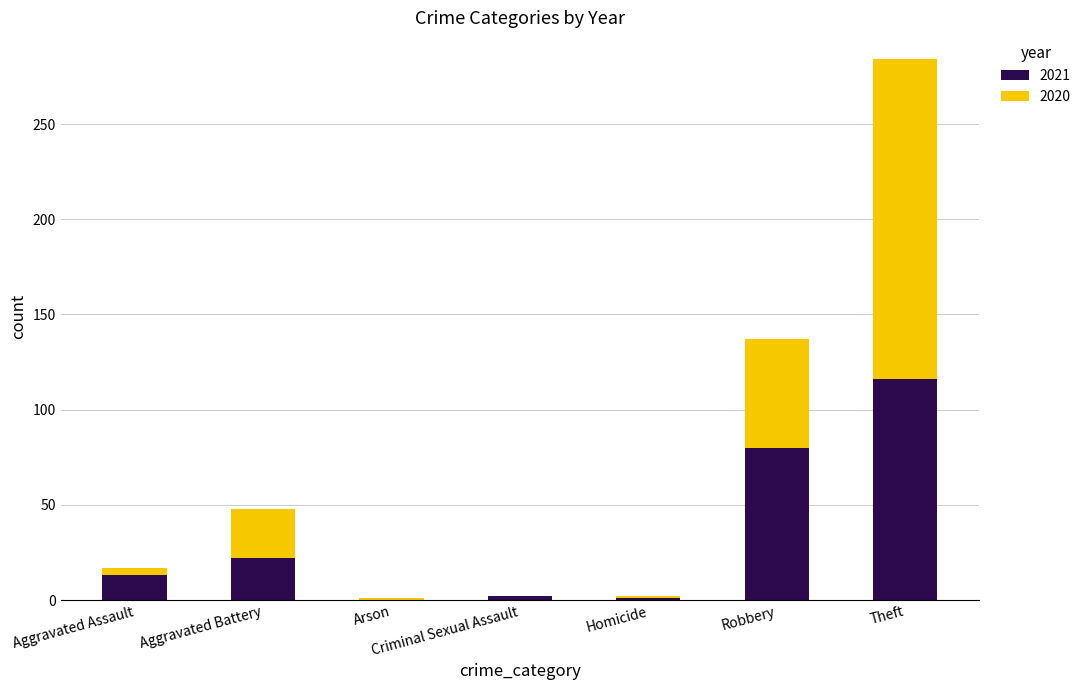

Which category has the highest value in the 2021 series?

Theft